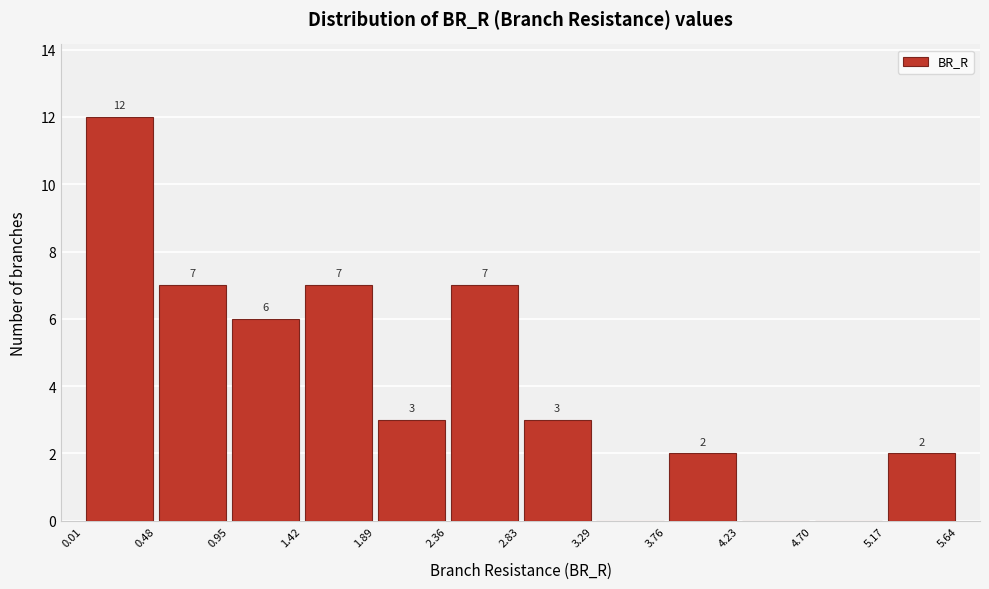

Which range on the x-axis has the tallest bar?

0.01 to 0.48